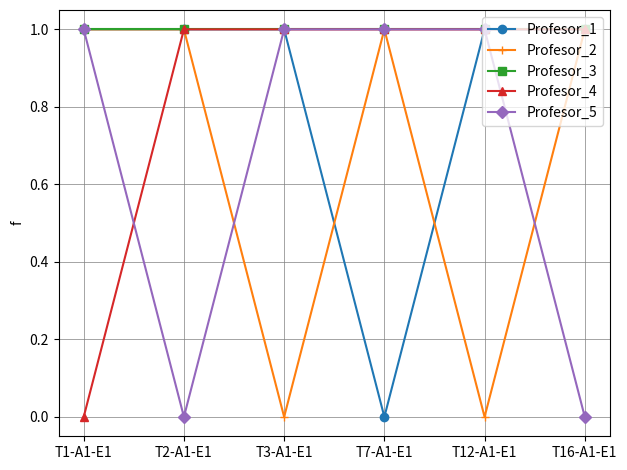

Is it true that Profesor_4 equals 1 at T16-A1-E1?

True